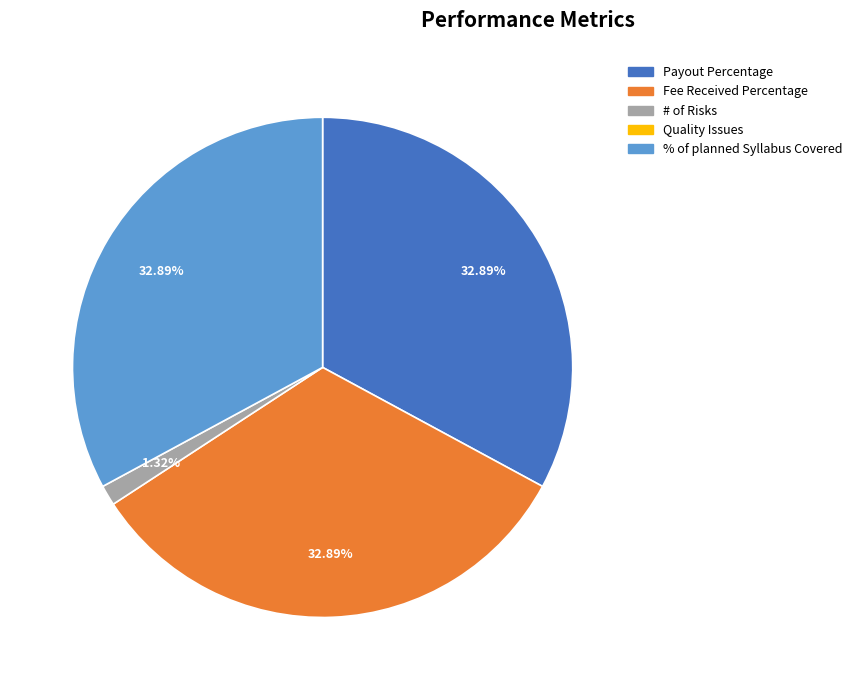

Is there a majority slice in this chart?

No